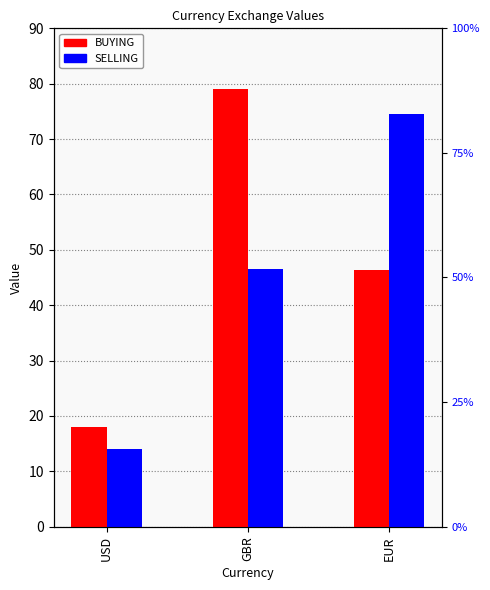

Is it true that SELLING equals 46.5 at GBR?

True